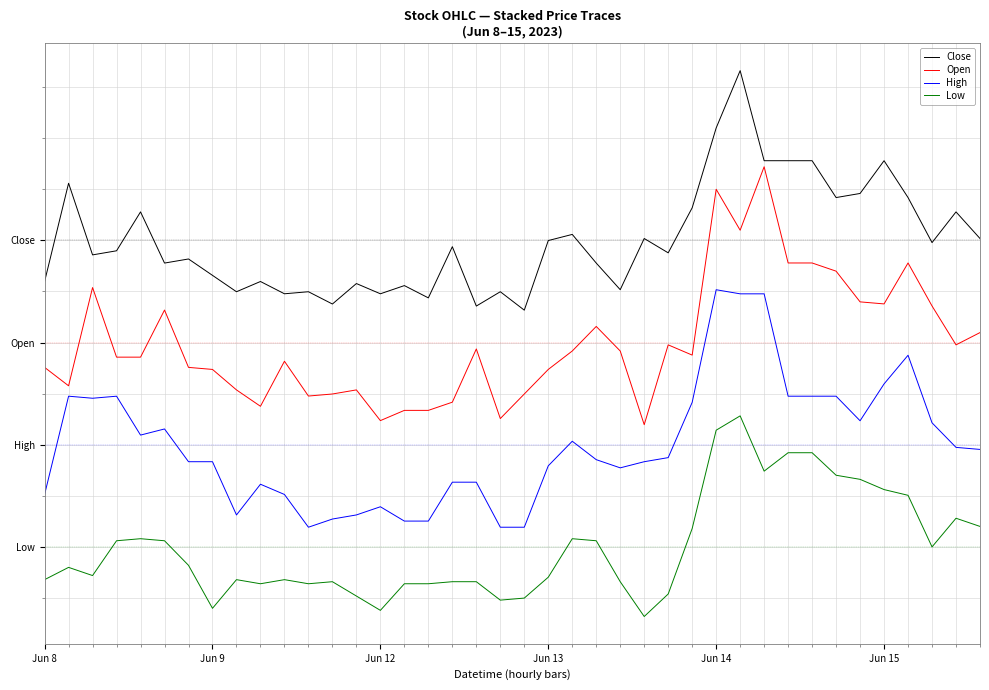

At which category does the chart reach its minimum across all series?

25